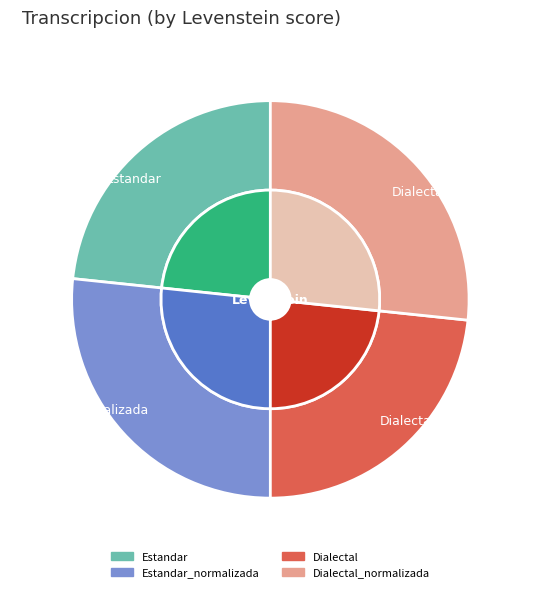

To the nearest percent, what is the combined percentage of Dialectal and Dialectal_normalizada?

50%